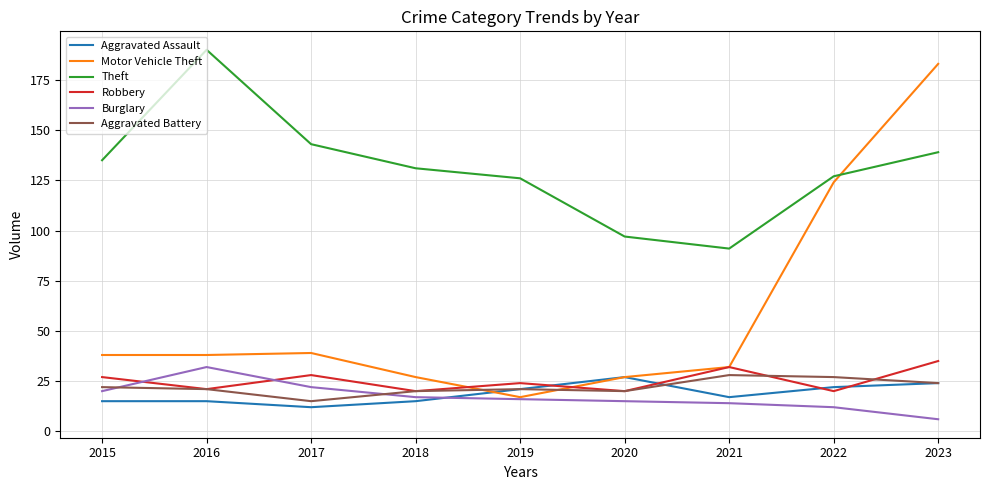

Is the value of Burglary at 2018 greater than the value of Robbery at 2022?

No